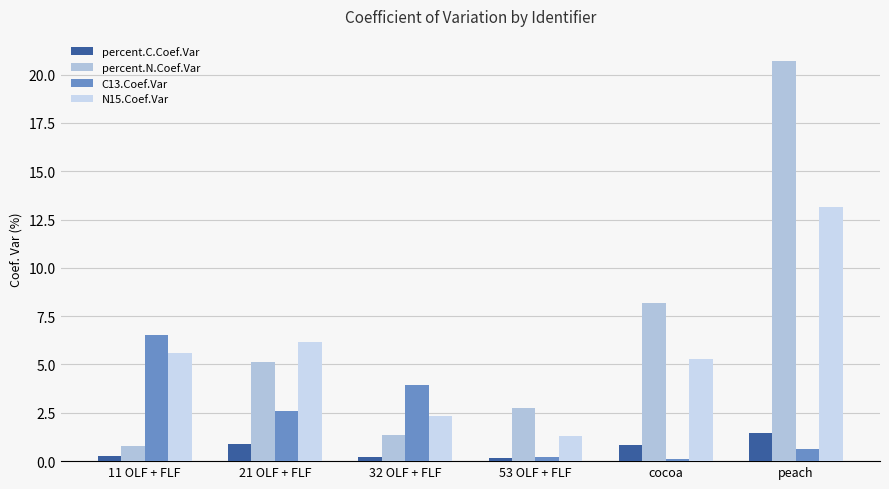

Which has a higher value, 21 OLF + FLF or 32 OLF + FLF?

21 OLF + FLF